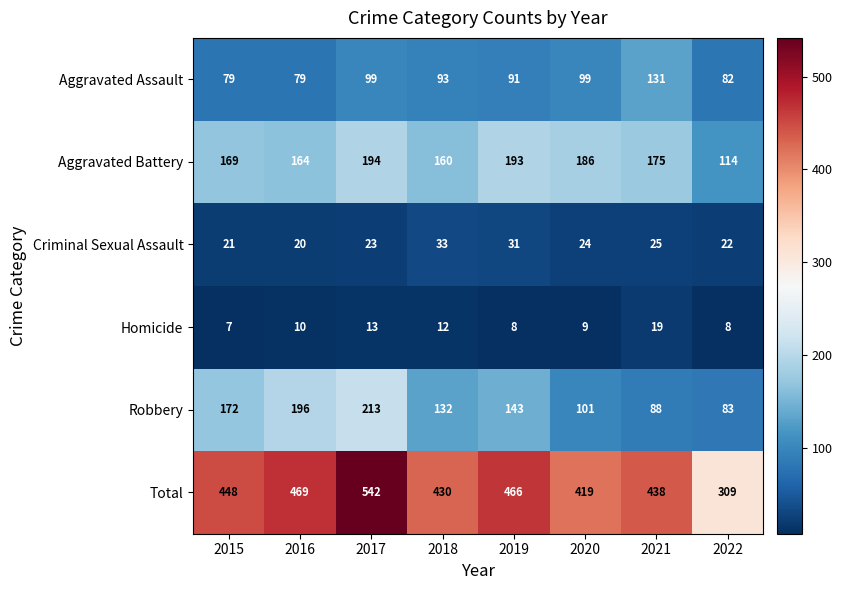

The Homicide series shows 5 at 2015. True or false?

False